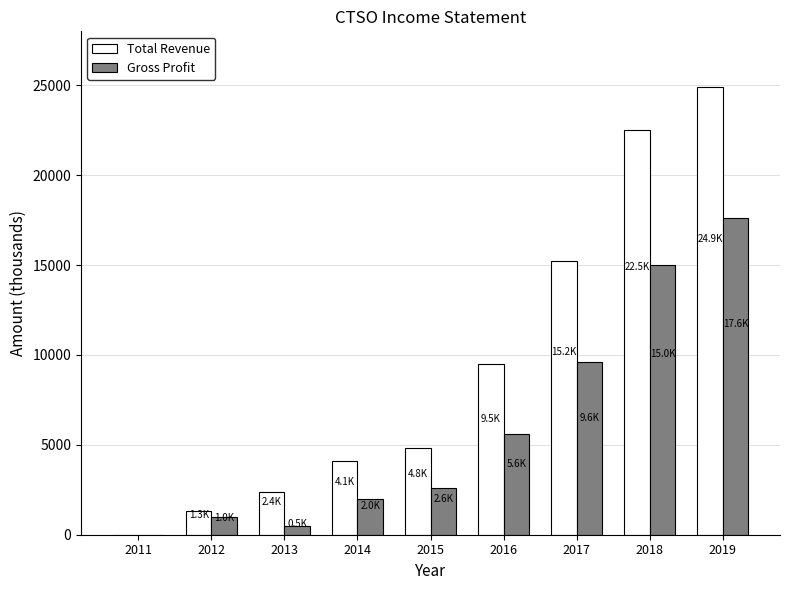

Are the bars grouped side by side (vs. stacked)?

Yes